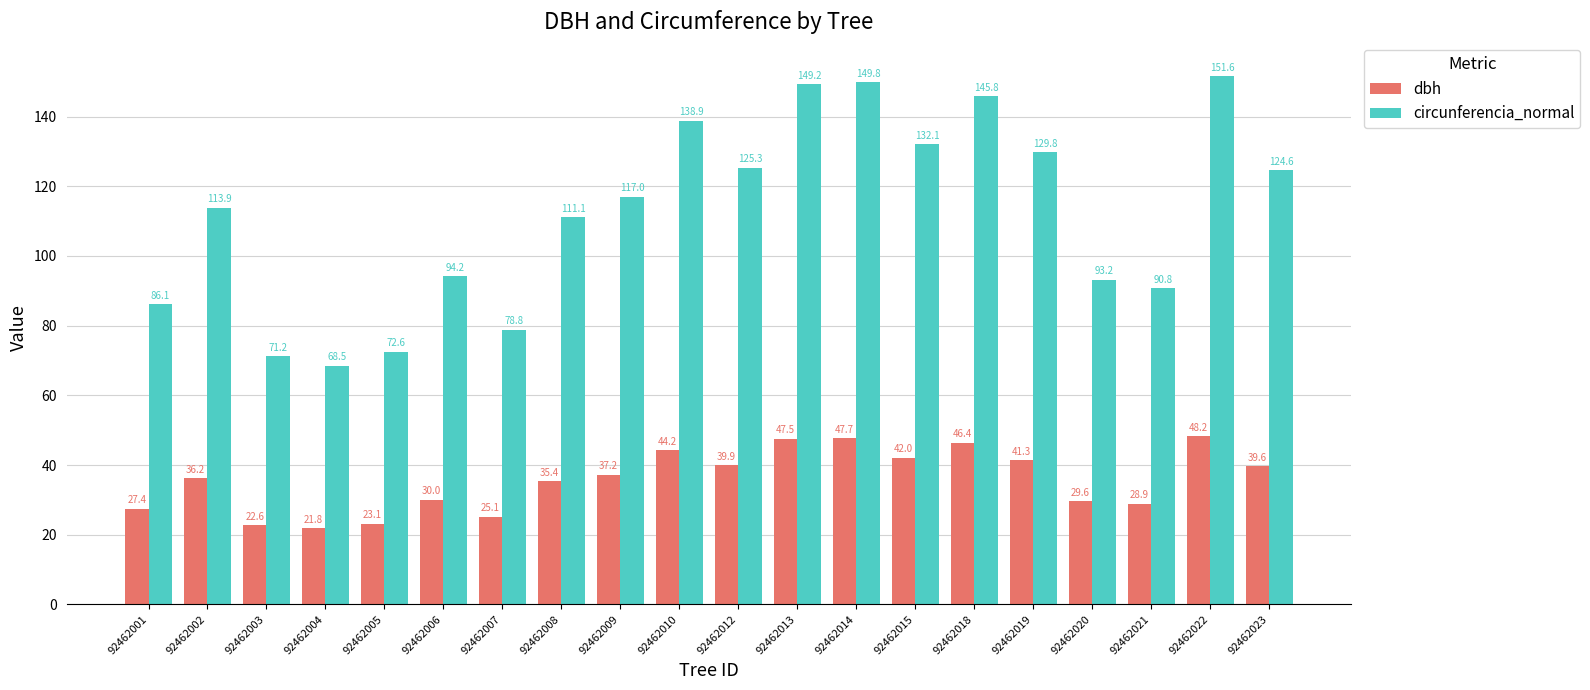

Rank the series by their average value, from highest to lowest.

circunferencia_normal, dbh